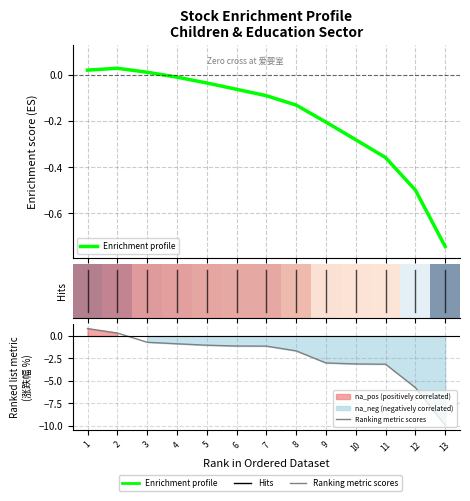

At which category does Enrichment profile reach its first local peak?

2